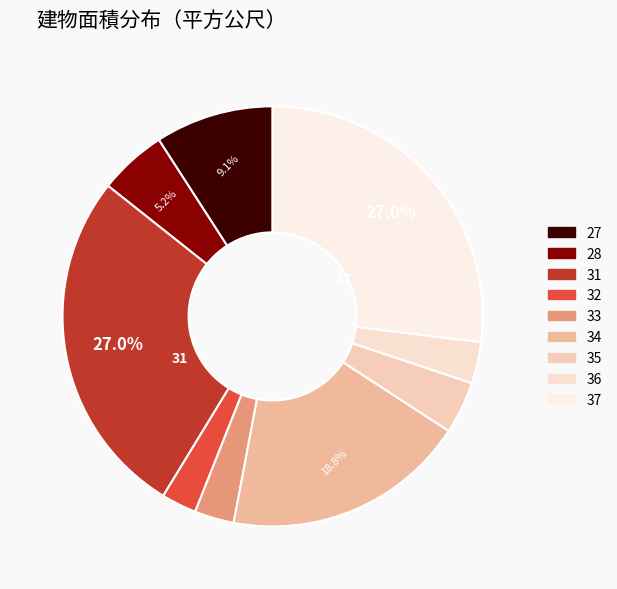

Count the number of slices in the pie.

9